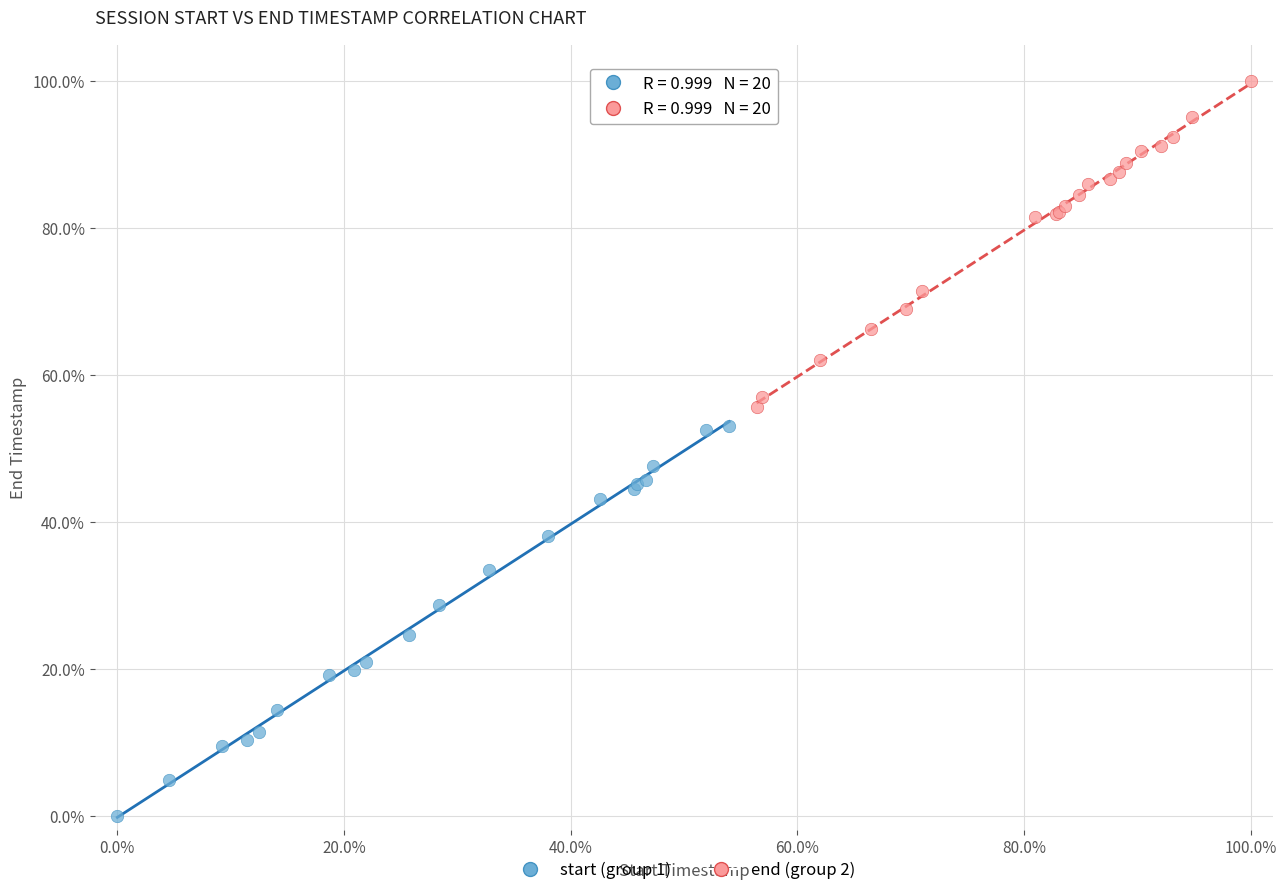

Which series contains the highest Y value?

end (group 2)